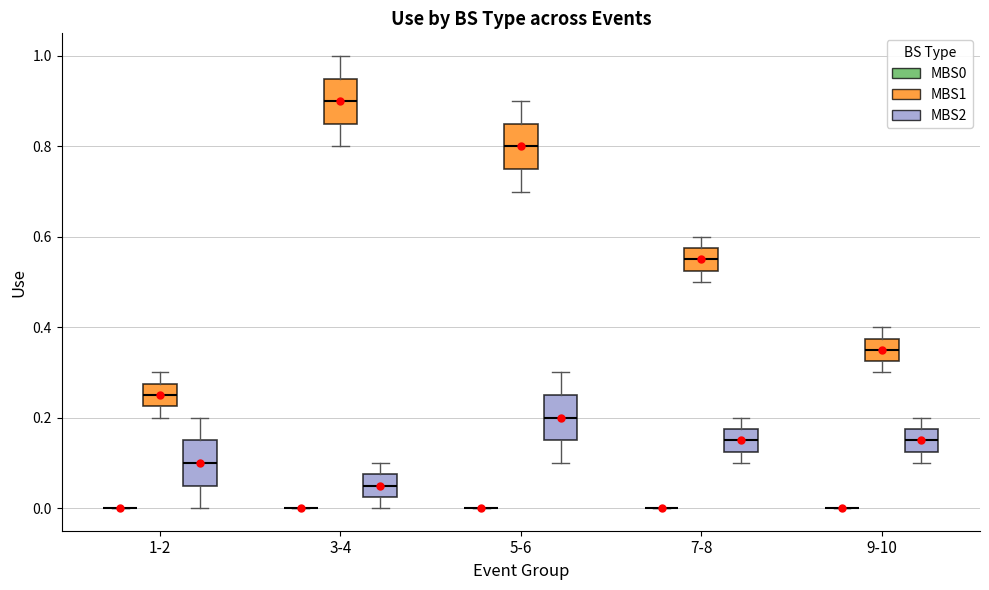

Reading left to right, read every box against the y-axis: the position of its median line, the range the box covers, and the ends of its whiskers. The values are not printed on the chart, so give them approximately, as read against the axis.

1-2 (MBS0): box collapsed to a line at 0.00, whiskers 0.00 to 0.00
1-2 (MBS1): median 0.26, box 0.22 to 0.28, whiskers 0.20 to 0.30
1-2 (MBS2): median 0.10, box 0.06 to 0.16, whiskers 0.00 to 0.20
3-4 (MBS0): box collapsed to a line at 0.00, whiskers 0.00 to 0.00
3-4 (MBS1): median 0.90, box 0.86 to 0.96, whiskers 0.80 to 1.00
3-4 (MBS2): median 0.06, box 0.02 to 0.08, whiskers 0.00 to 0.10
5-6 (MBS0): box collapsed to a line at 0.00, whiskers 0.00 to 0.00
5-6 (MBS1): median 0.80, box 0.76 to 0.86, whiskers 0.70 to 0.90
5-6 (MBS2): median 0.20, box 0.16 to 0.26, whiskers 0.10 to 0.30
7-8 (MBS0): box collapsed to a line at 0.00, whiskers 0.00 to 0.00
7-8 (MBS1): median 0.56, box 0.52 to 0.58, whiskers 0.50 to 0.60
7-8 (MBS2): median 0.16, box 0.12 to 0.18, whiskers 0.10 to 0.20
9-10 (MBS0): box collapsed to a line at 0.00, whiskers 0.00 to 0.00
9-10 (MBS1): median 0.36, box 0.32 to 0.38, whiskers 0.30 to 0.40
9-10 (MBS2): median 0.16, box 0.12 to 0.18, whiskers 0.10 to 0.20